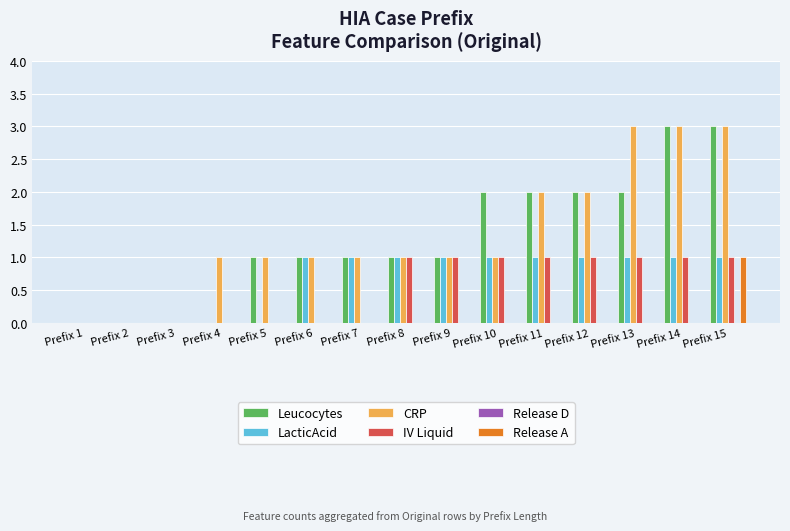

The CRP series shows 3 at Prefix 14. True or false?

True